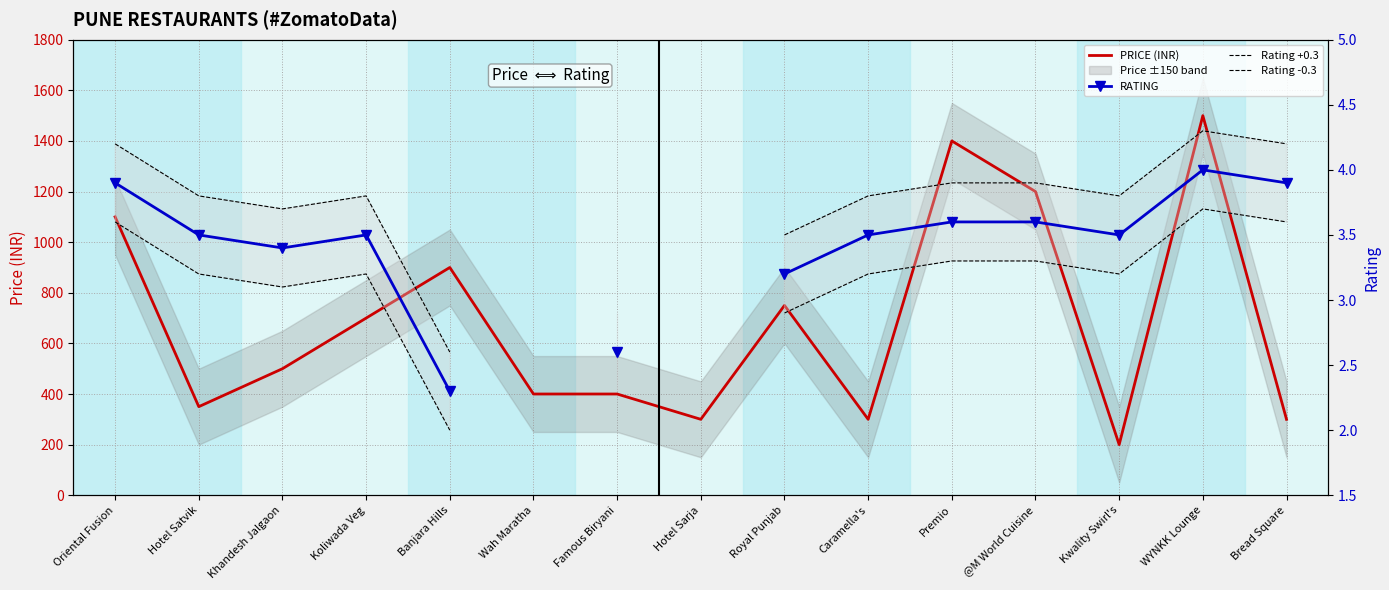

How many interior local valleys does the Rating +0.3 series have?

2